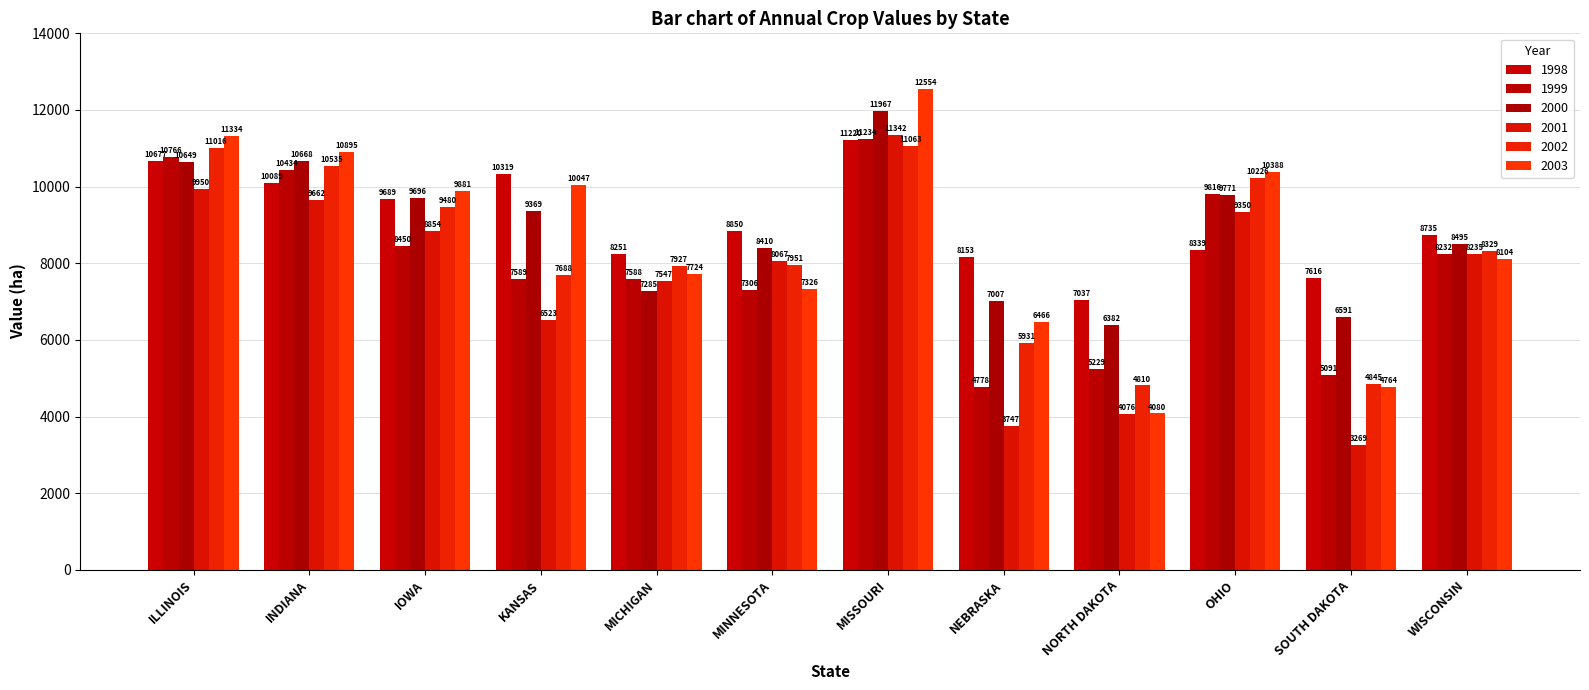

What is the average value of the 2003 series?

8630.3